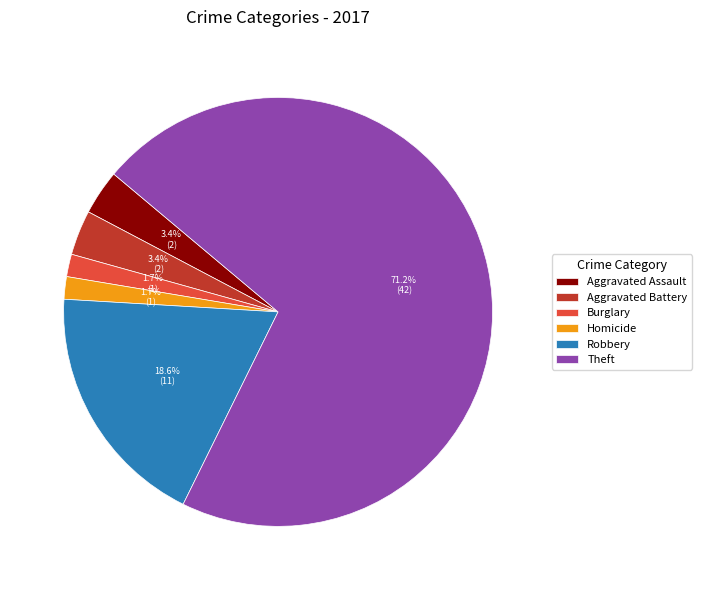

Combined, what portion of the pie is Robbery and Aggravated Assault?

22.0%